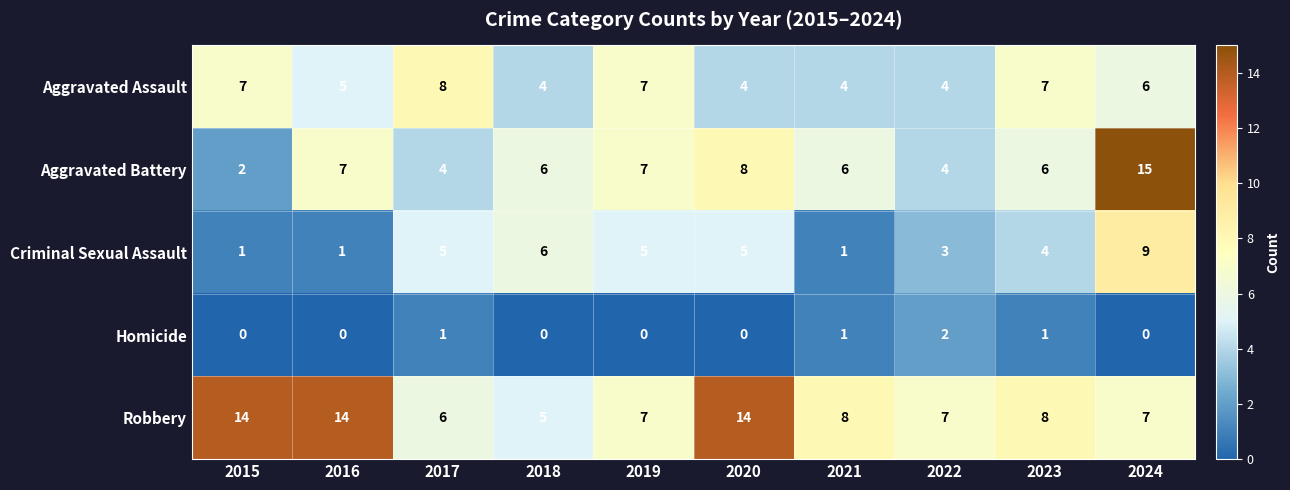

Rank the series by their maximum value, from highest to lowest.

Aggravated Battery, Robbery, Criminal Sexual Assault, Aggravated Assault, Homicide